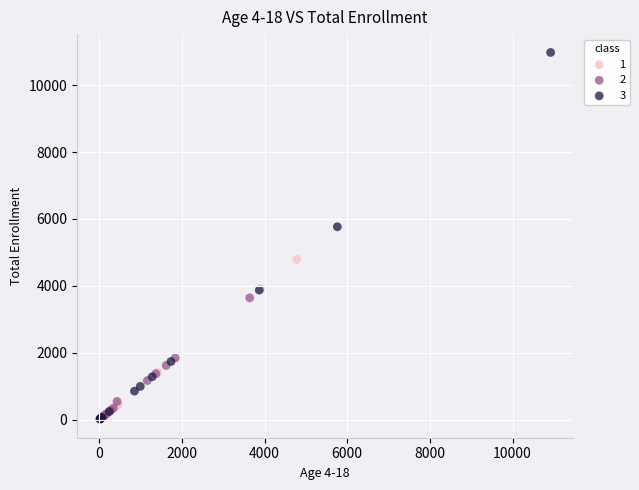

Which series contains the highest Y value?

3